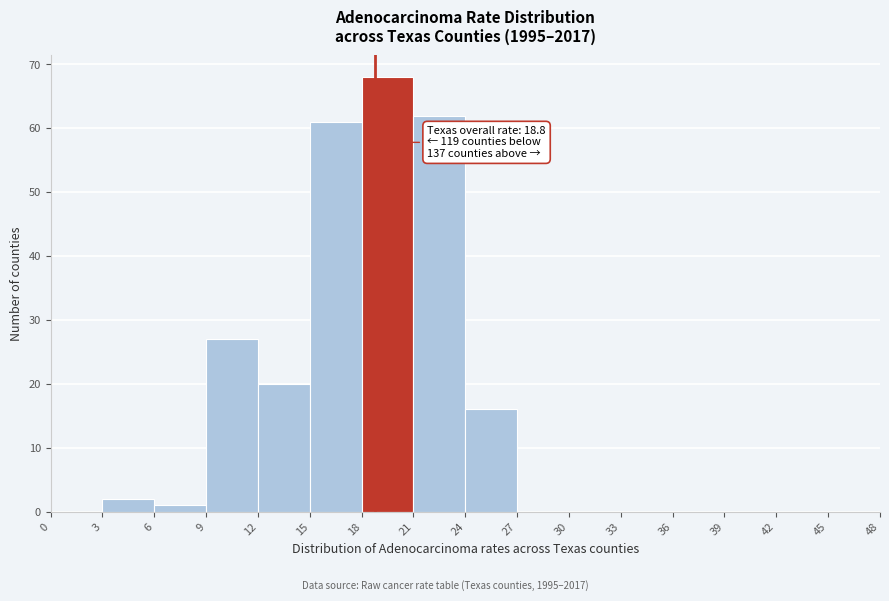

Over which range of the x-axis is the bar tallest?

18 to 21